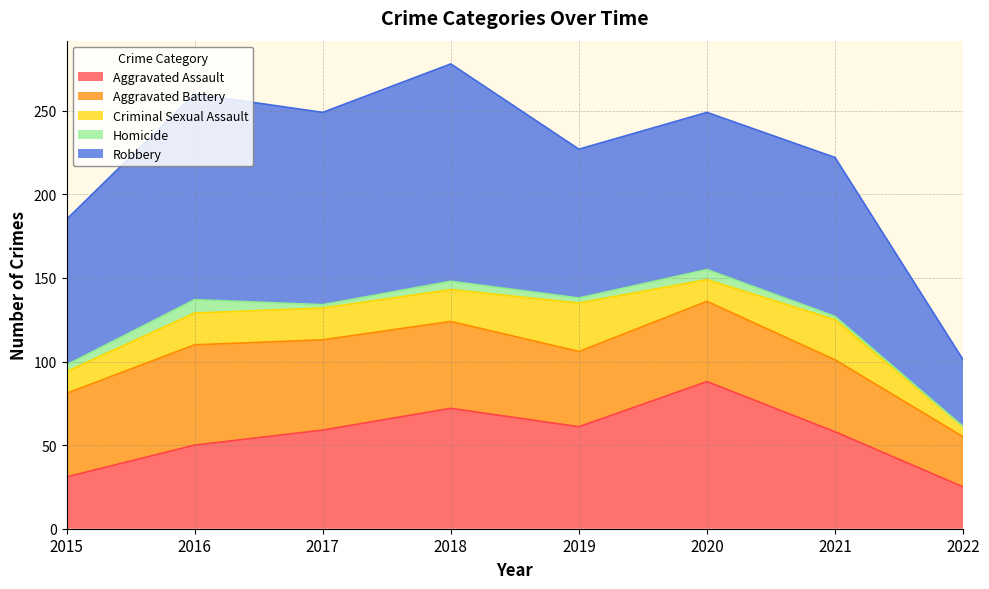

What value does the Aggravated Battery series have at 2021, to the nearest 10?

40